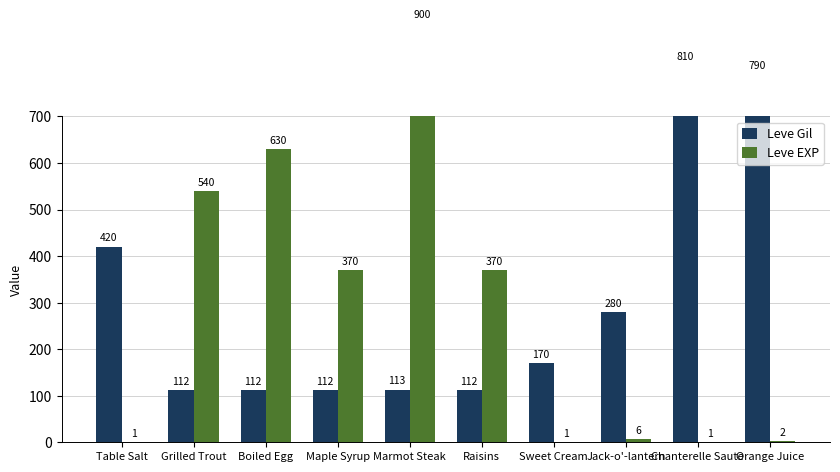

What is the approximate value of Leve EXP at Maple Syrup, to the nearest 100?

400